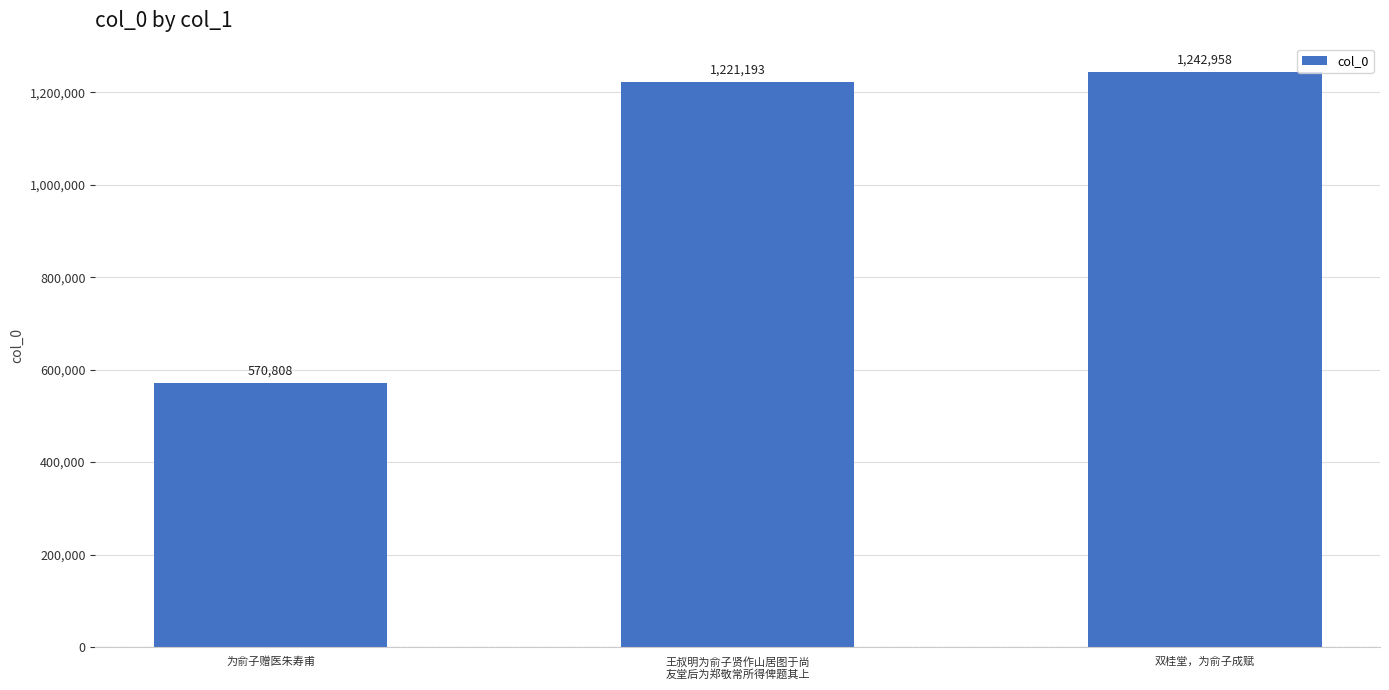

Rank the categories by value from lowest to highest.

为俞子赠医朱寿甫, 王叔明为俞子贤作山居图于尚
友堂后为郑敬常所得俾题其上, 双桂堂，为俞子成赋